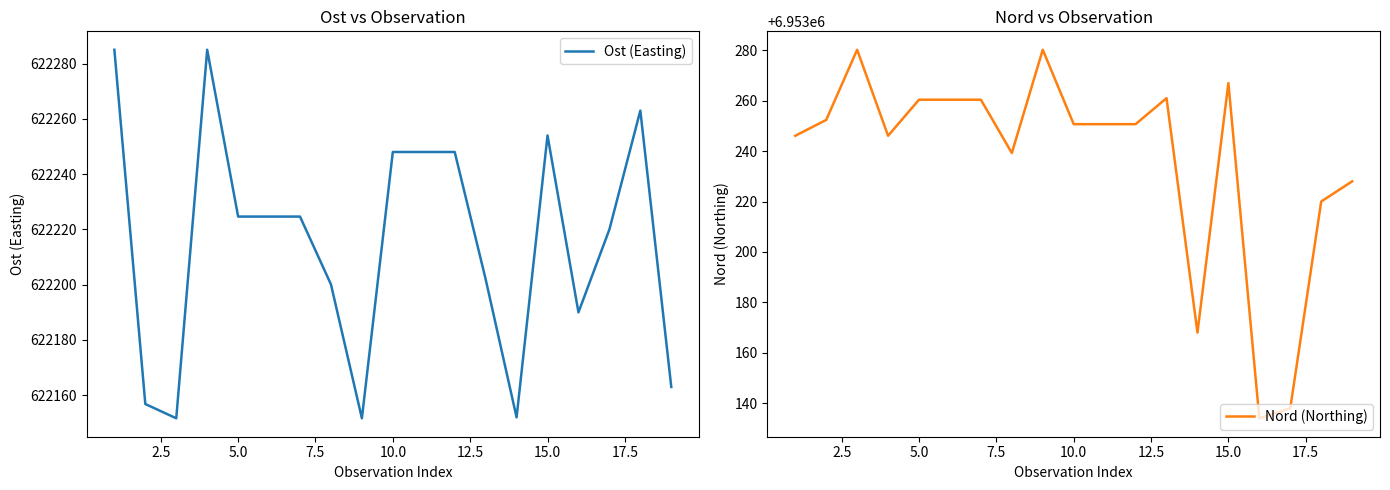

What is the sum of all Nord (Northing) values?

132111493.4